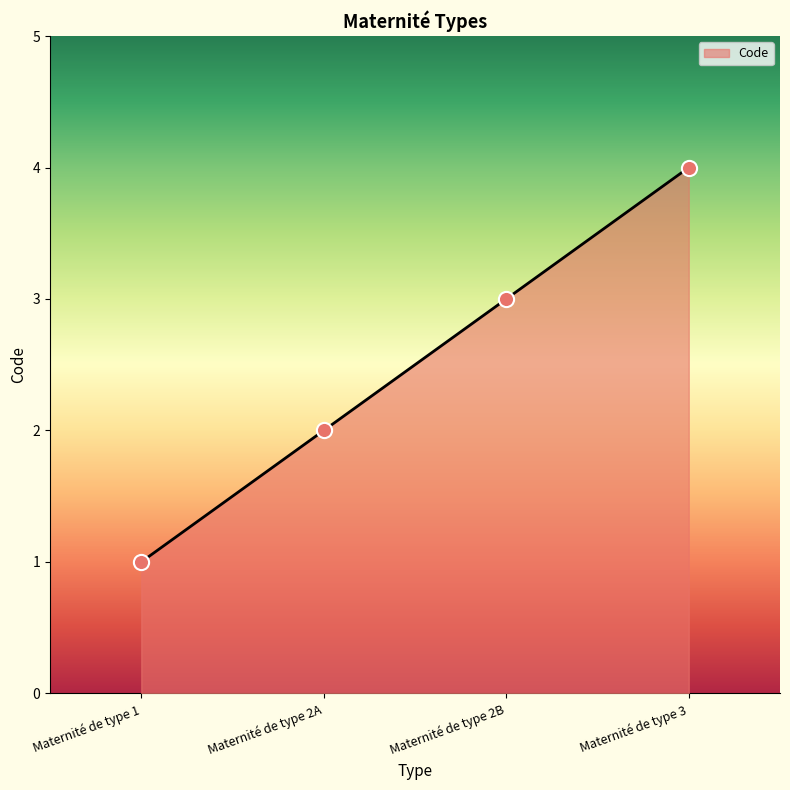

Between Maternité de type 2A and Maternité de type 1, which is larger?

Maternité de type 2A